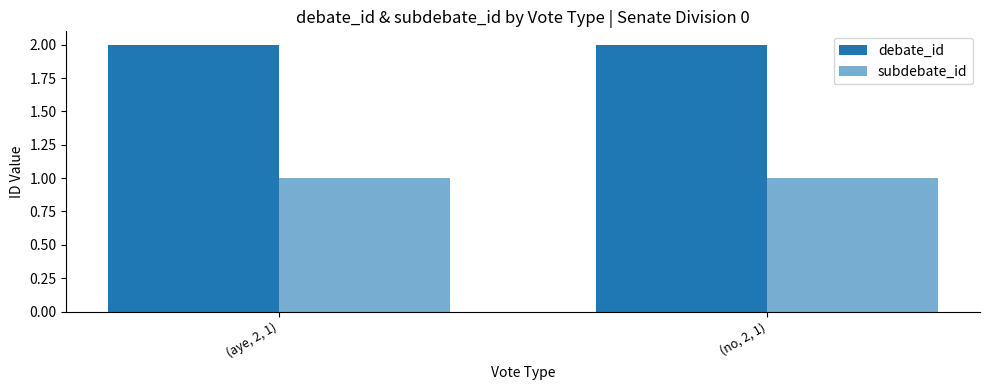

Count the number of categories in the chart.

2